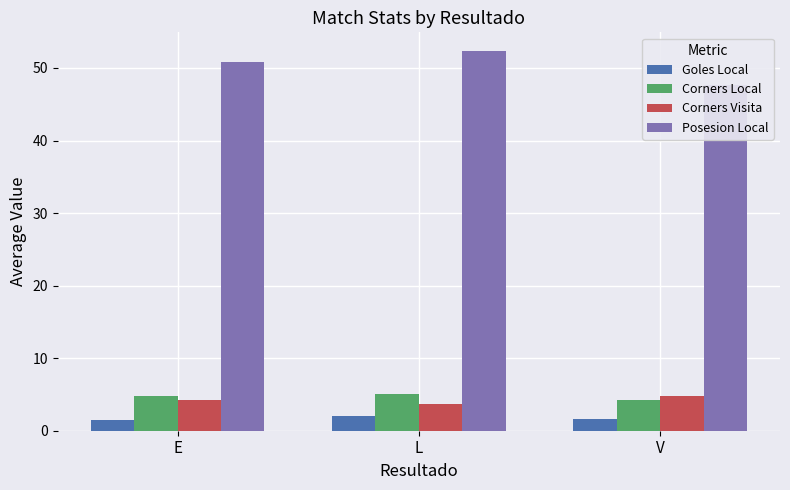

The value of Corners Local at V is 1.3. True or false?

False